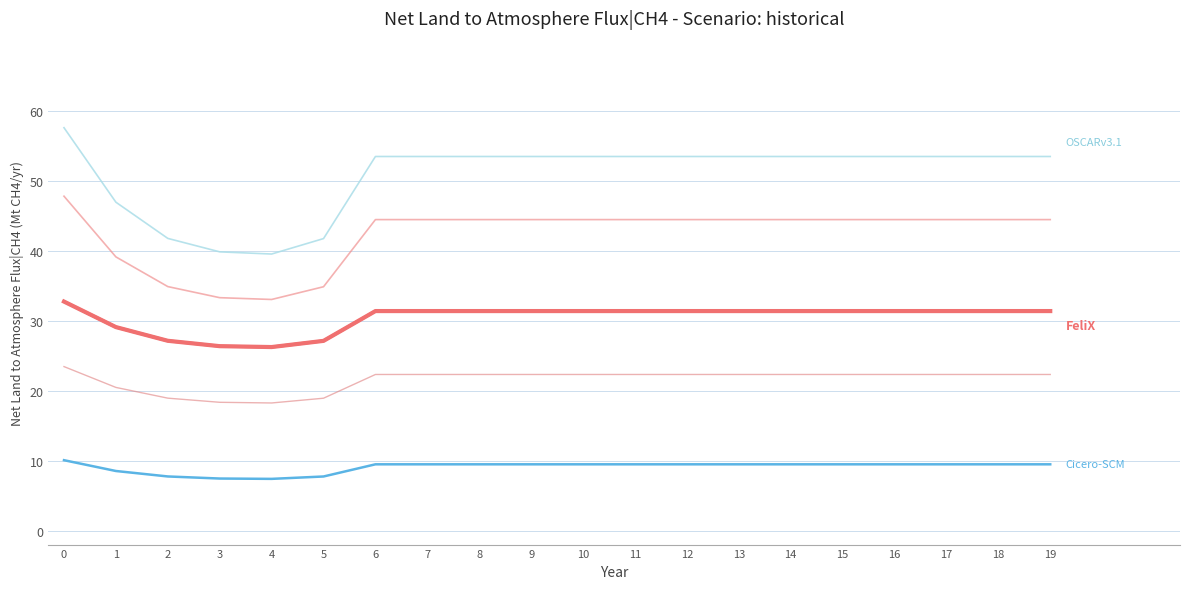

True or false: col_5 has a value of 33.0 at 4.

True